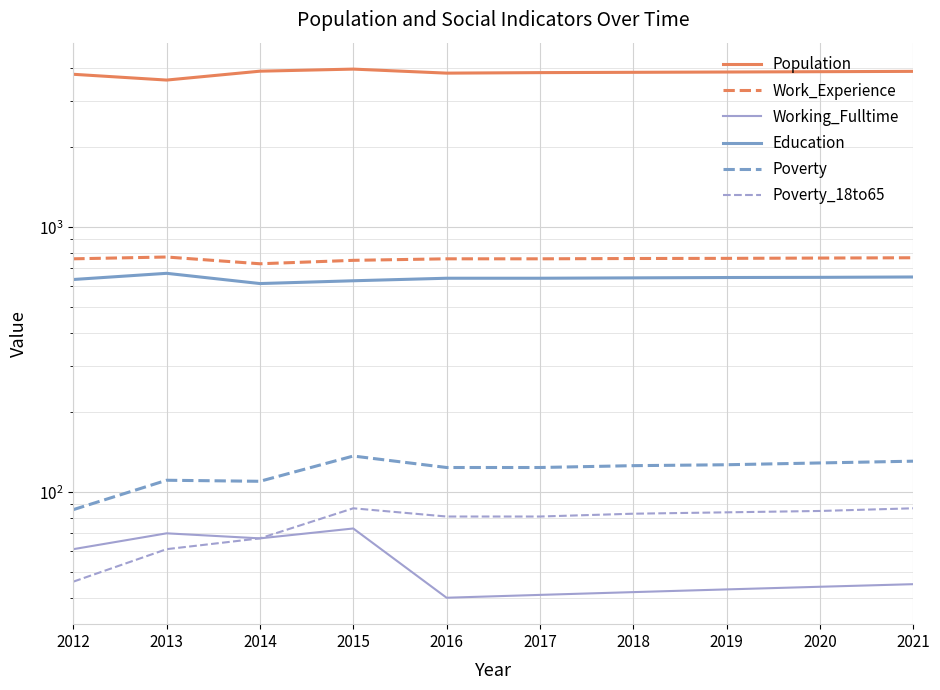

Which has a higher value, 2020 or 2015?

2015